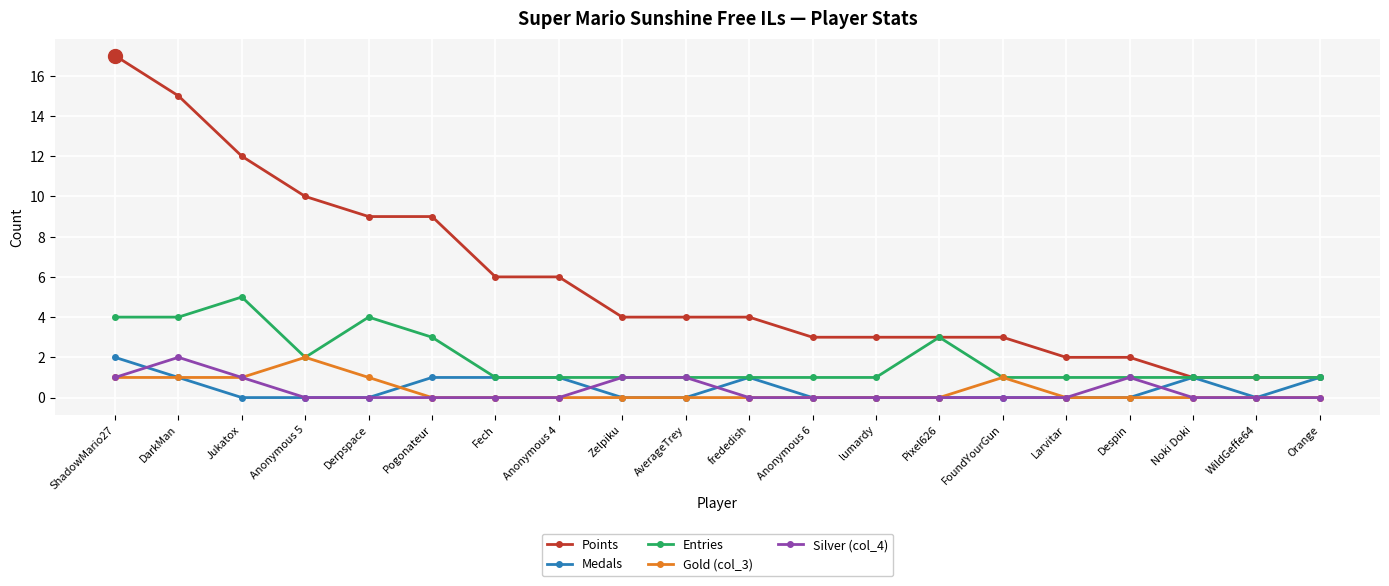

Reading right to left, extract all data points from this chart.

Points: Orange=1	WildGeffe64=1	Noki Doki=1	Despin=2	Larvitar=2	FoundYourGun=3	Pixel626=3	lumardy=3	Anonymous 6=3	frededish=4	AverageTrey=4	Zelpiku=4	Anonymous 4=6	Fech=6	Pogonateur=9	Derpspace=9	Anonymous 5=10	Jukatox=12	DarkMan=15	ShadowMario27=17
Medals: Orange=1	WildGeffe64=0	Noki Doki=1	Despin=0	Larvitar=0	FoundYourGun=0	Pixel626=0	lumardy=0	Anonymous 6=0	frededish=1	AverageTrey=0	Zelpiku=0	Anonymous 4=1	Fech=1	Pogonateur=1	Derpspace=0	Anonymous 5=0	Jukatox=0	DarkMan=1	ShadowMario27=2
Entries: Orange=1	WildGeffe64=1	Noki Doki=1	Despin=1	Larvitar=1	FoundYourGun=1	Pixel626=3	lumardy=1	Anonymous 6=1	frededish=1	AverageTrey=1	Zelpiku=1	Anonymous 4=1	Fech=1	Pogonateur=3	Derpspace=4	Anonymous 5=2	Jukatox=5	DarkMan=4	ShadowMario27=4
Gold (col_3): Orange=0	WildGeffe64=0	Noki Doki=0	Despin=0	Larvitar=0	FoundYourGun=1	Pixel626=0	lumardy=0	Anonymous 6=0	frededish=0	AverageTrey=0	Zelpiku=0	Anonymous 4=0	Fech=0	Pogonateur=0	Derpspace=1	Anonymous 5=2	Jukatox=1	DarkMan=1	ShadowMario27=1
Silver (col_4): Orange=0	WildGeffe64=0	Noki Doki=0	Despin=1	Larvitar=0	FoundYourGun=0	Pixel626=0	lumardy=0	Anonymous 6=0	frededish=0	AverageTrey=1	Zelpiku=1	Anonymous 4=0	Fech=0	Pogonateur=0	Derpspace=0	Anonymous 5=0	Jukatox=1	DarkMan=2	ShadowMario27=1